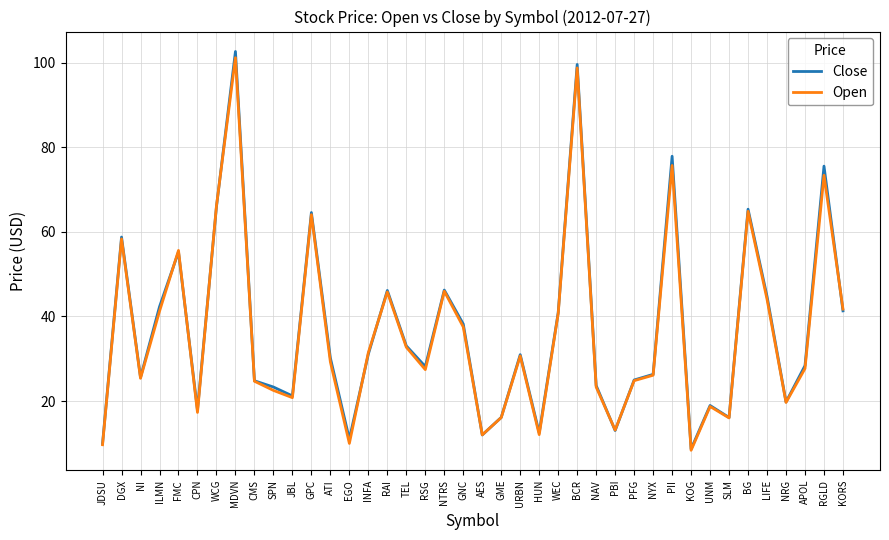

What is the maximum value for Close?

102.7